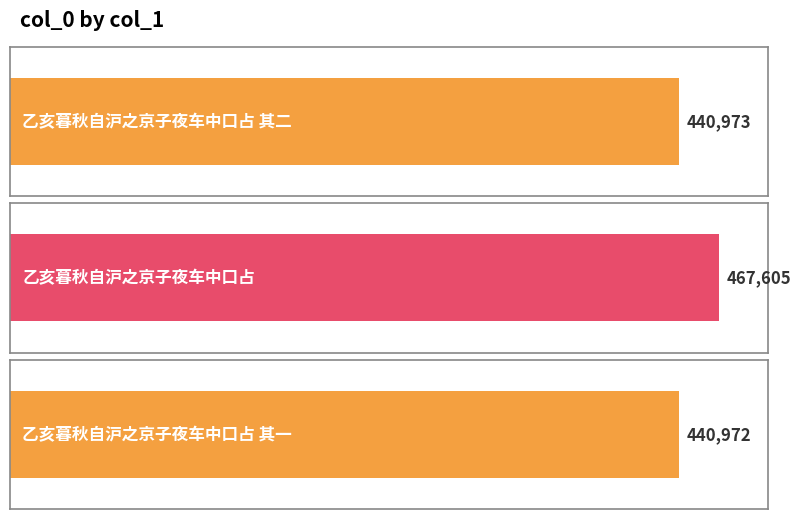

Reading left to right, list all the values displayed in this chart.

440973	467605	440972